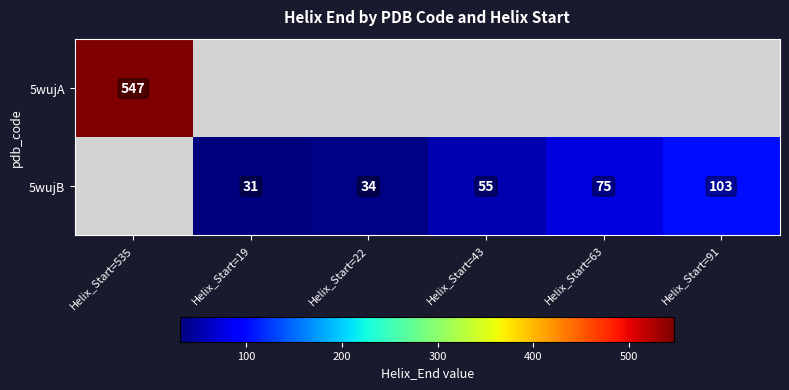

What is the difference between the 5wujB values at Helix_Start=91 and Helix_Start=19?

72